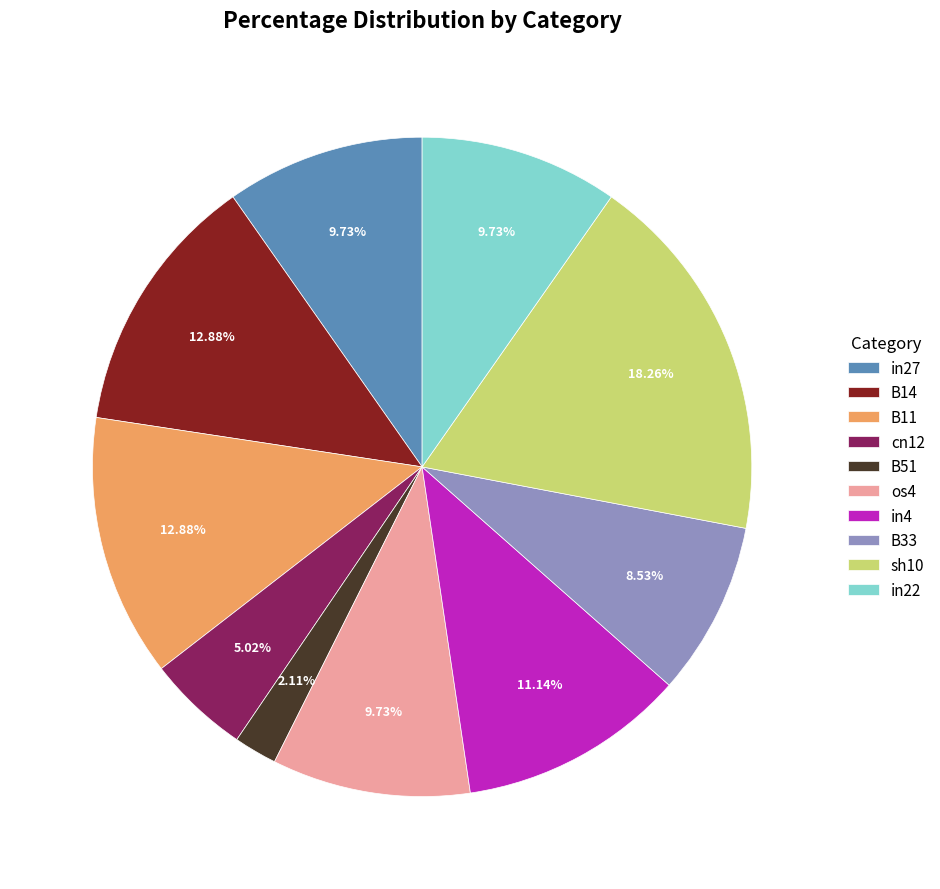

Which category has the smallest portion of the pie?

B51